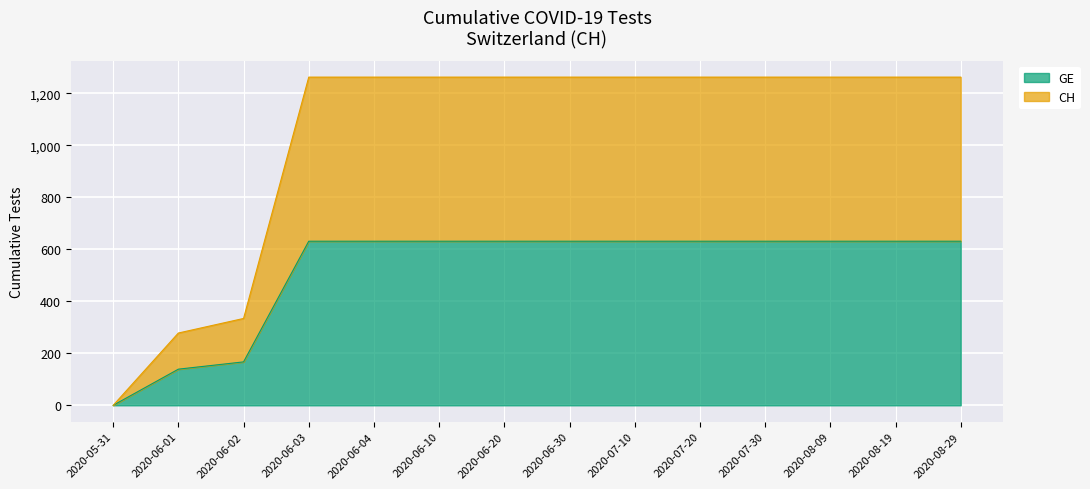

What position from the right is 2020-08-29?

1